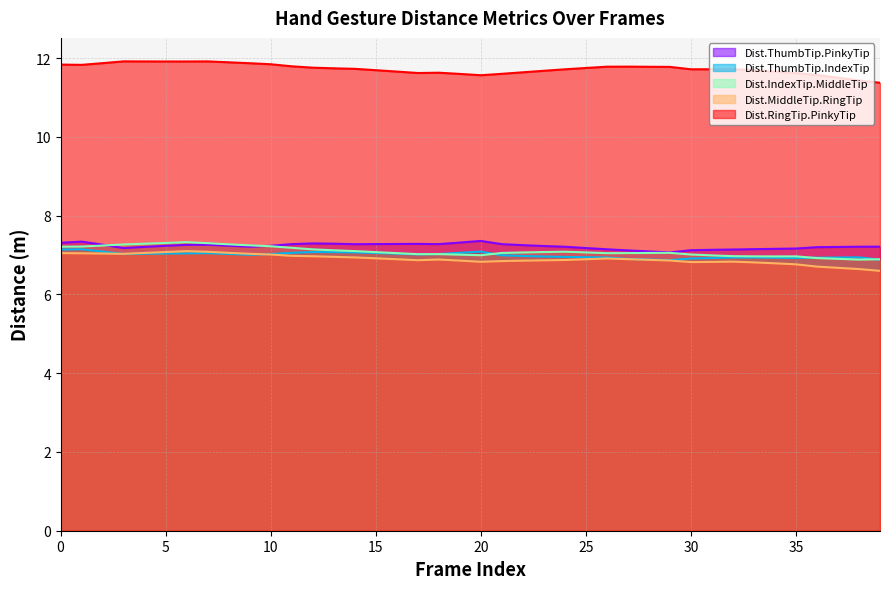

What is the difference between the maximum and minimum values in the Dist.RingTip.PinkyTip series?

0.5